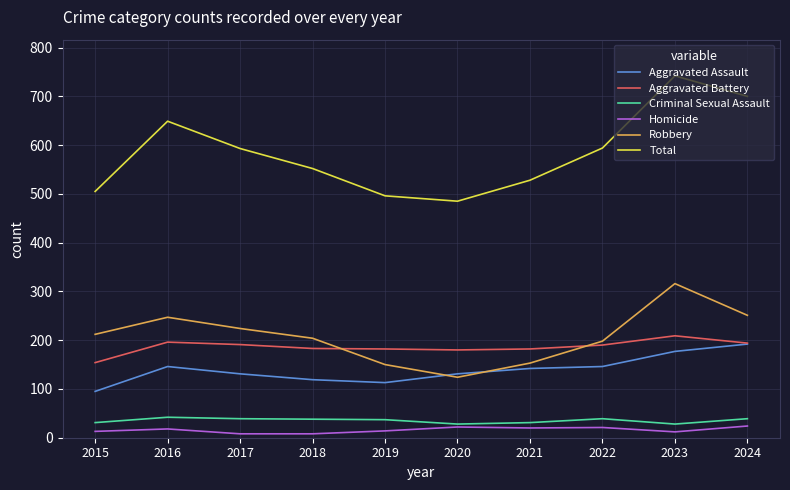

What is the difference between the maximum and minimum values in the Robbery series?

192